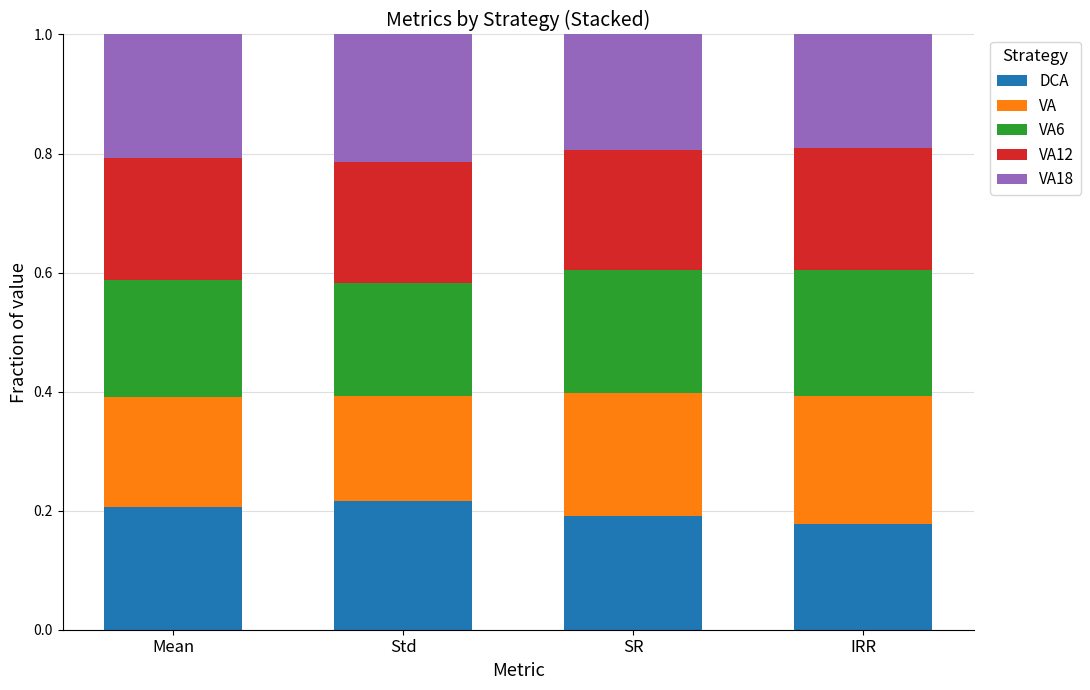

What is the total value across all series at Mean?

1.0